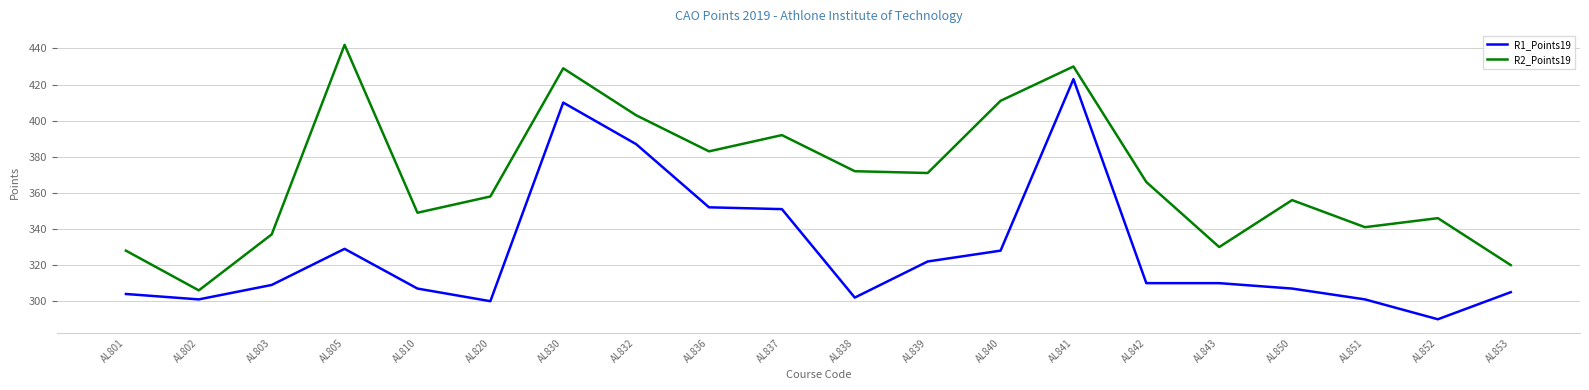

What is the difference between the maximum and minimum values in the R1_Points19 series?

133